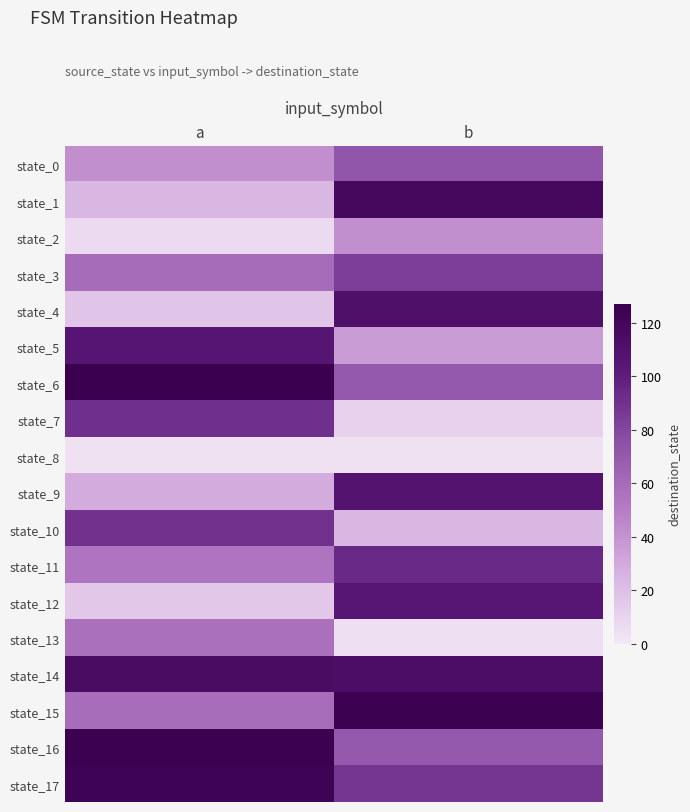

Between a and b, which series saw the biggest shift?

state_1